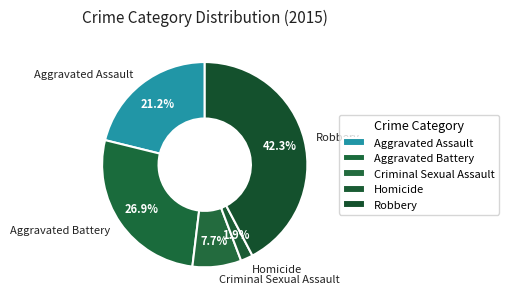

Is there any slice that represents more than half of the pie?

No